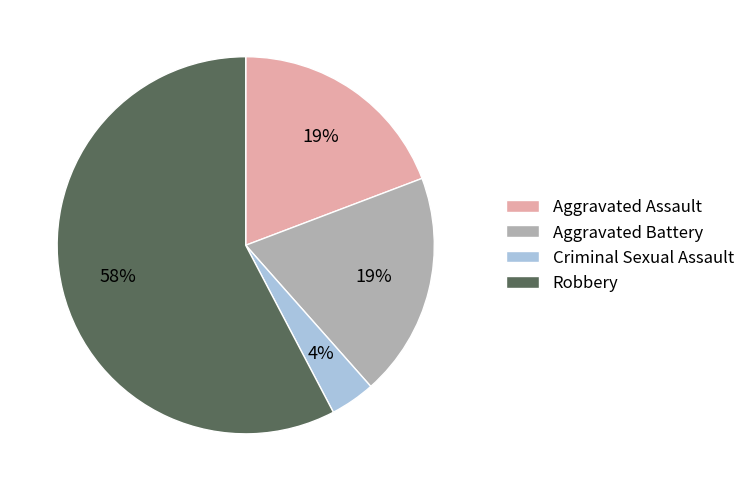

What is the majority slice?

Robbery